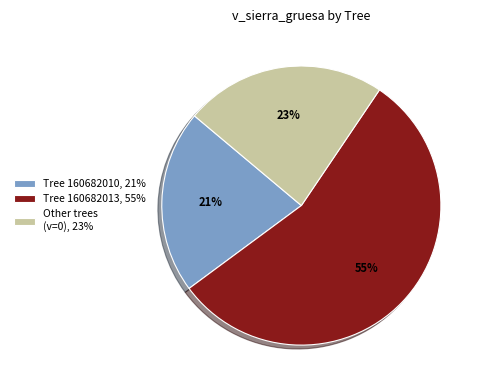

Count the number of slices in the pie.

3